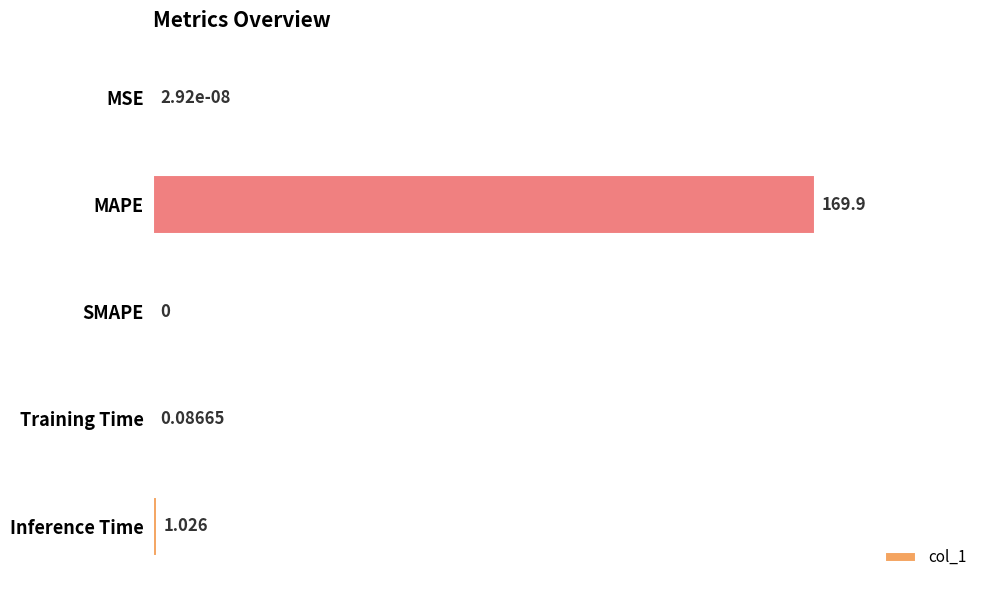

At which label is the value closest to 84?

Inference Time